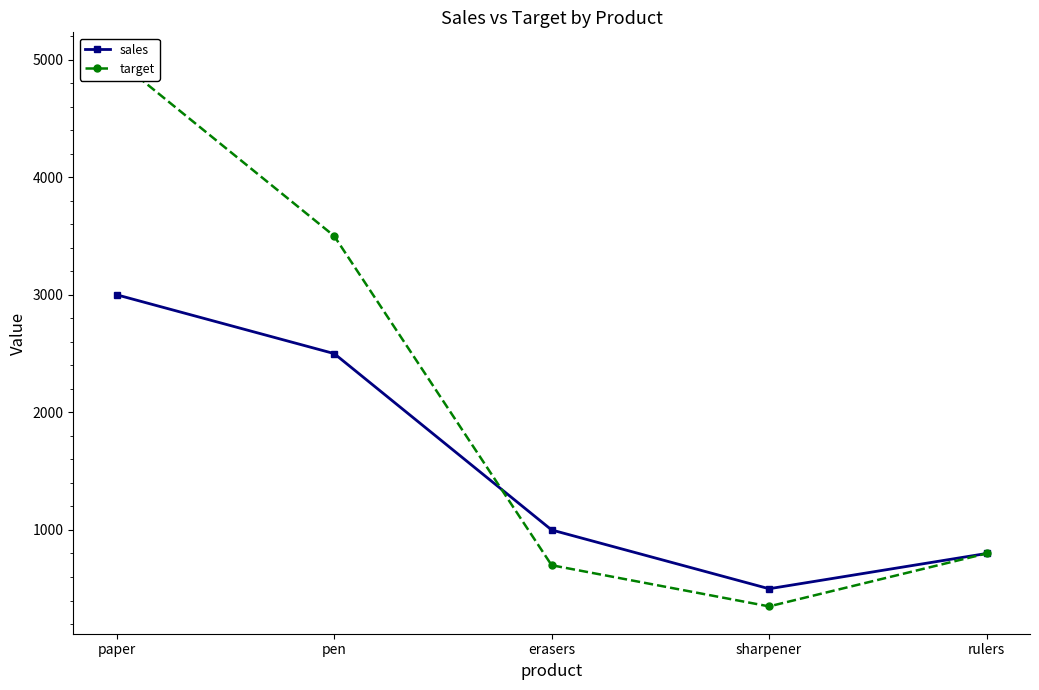

At which category is the sum across all series the highest?

paper